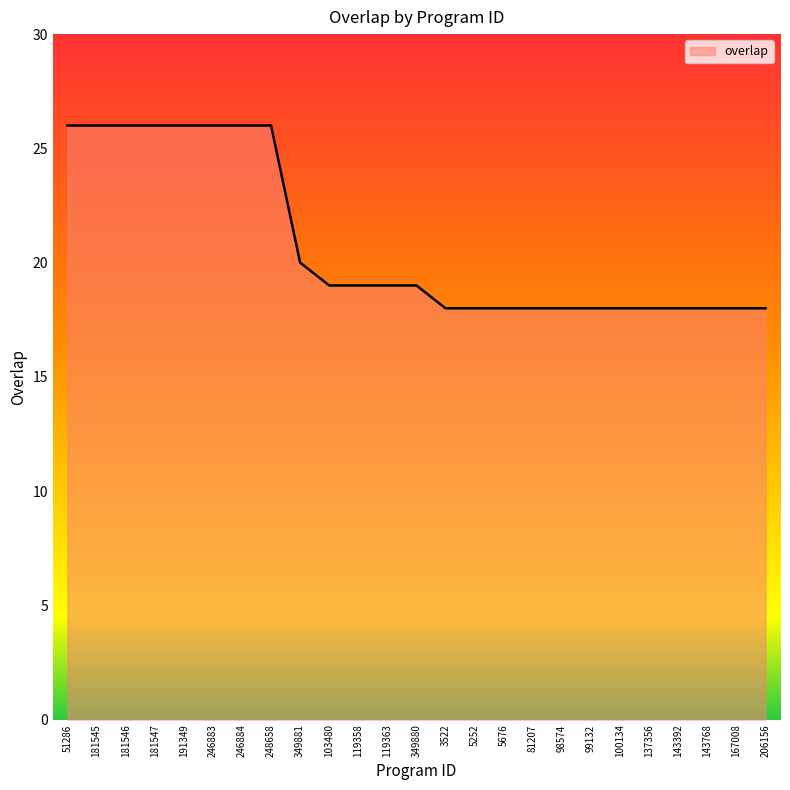

What is the difference between the maximum and minimum values?

8